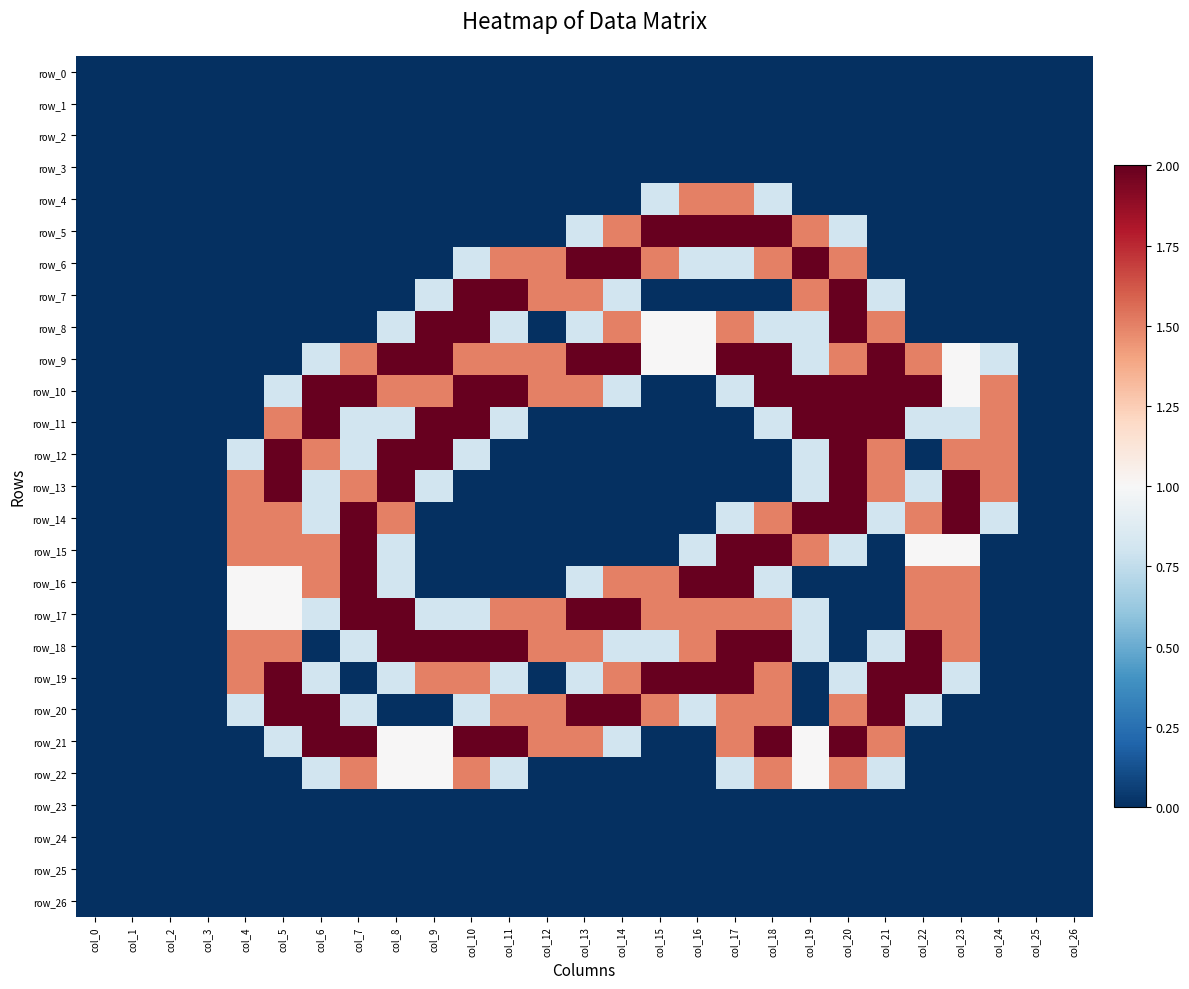

Which category has the lowest value across all series?

col_0